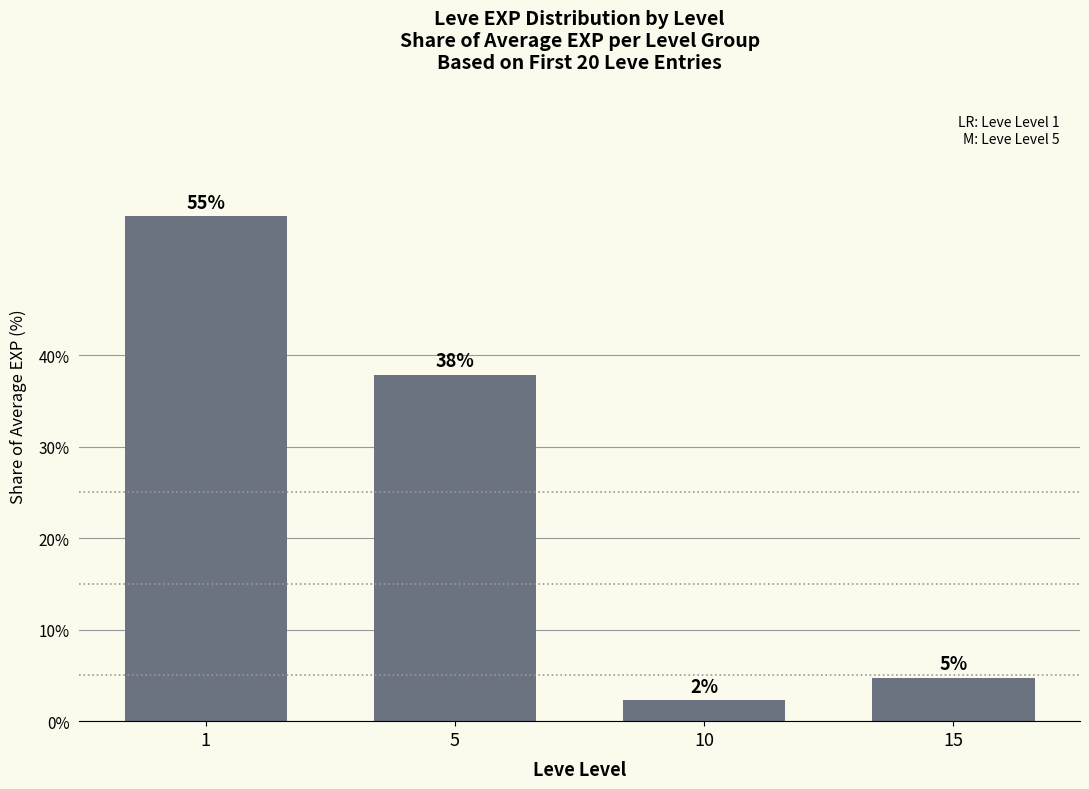

At which category does the chart reach its minimum across all series?

10